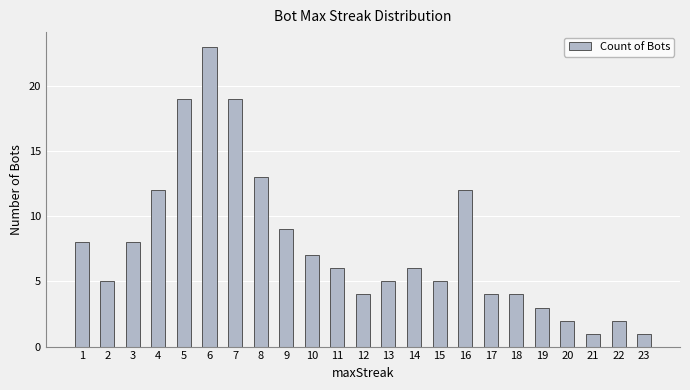

What is the sum of the values at 5 and 11?

25